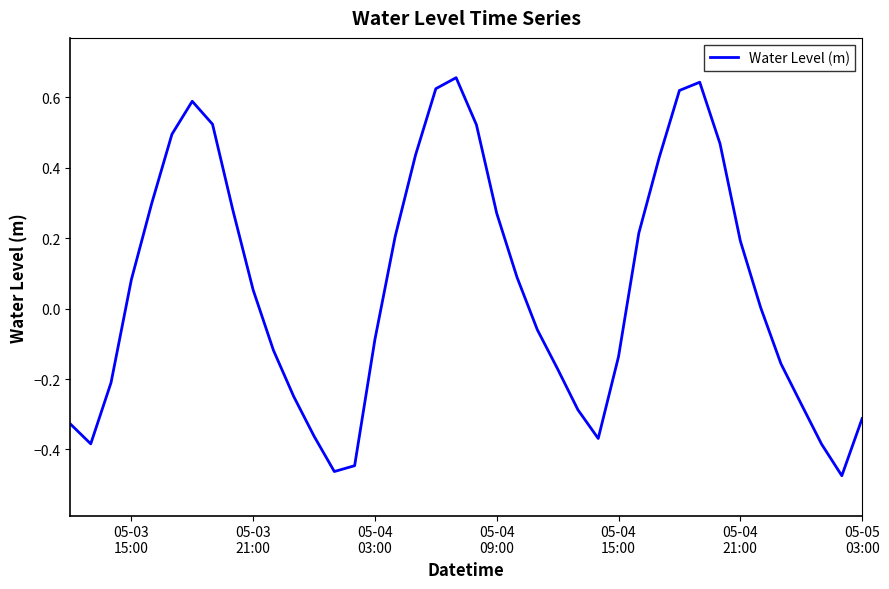

Does the chart have visible grid lines?

No